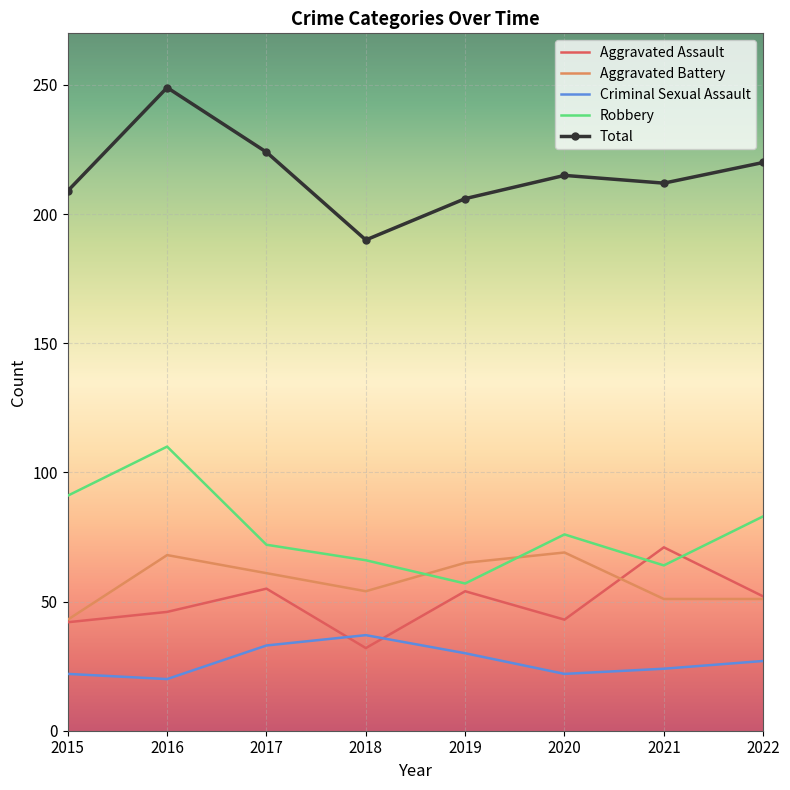

What is the total value across all series at 2015?

407